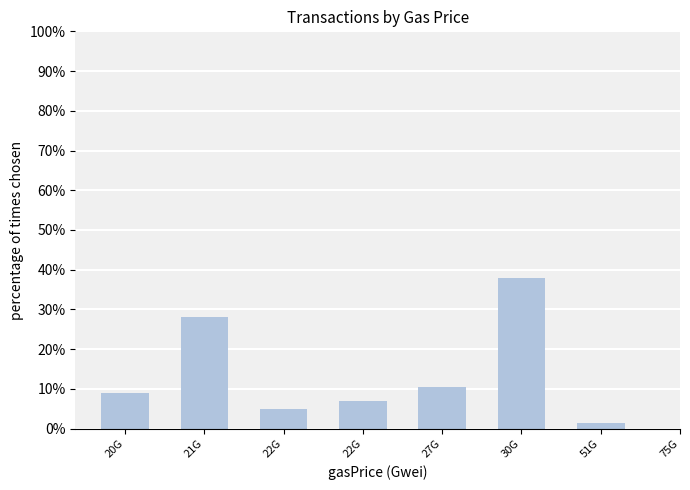

Does the chart contain stacked bars?

No